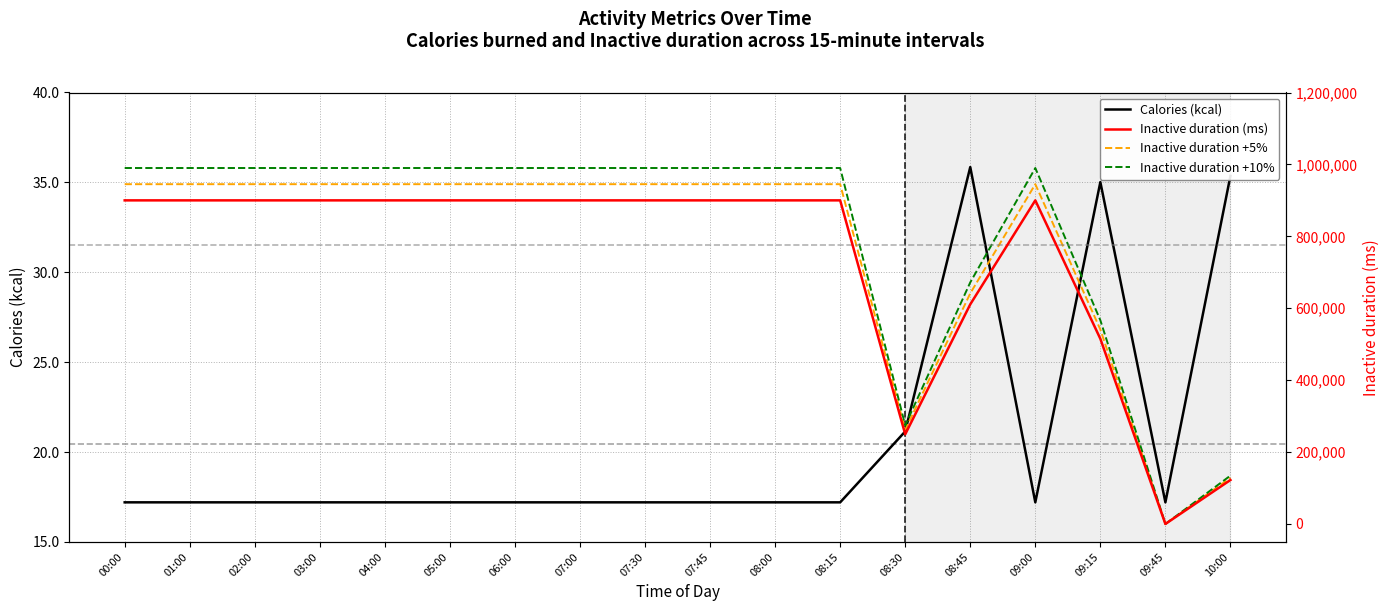

Reading left to right, list all the values displayed in this chart.

Calories (kcal): 00:00=17.2	01:00=17.2	02:00=17.2	03:00=17.2	04:00=17.2	05:00=17.2	06:00=17.2	07:00=17.2	07:30=17.2	07:45=17.2	08:00=17.2	08:15=17.2	08:30=21.1	08:45=35.9	09:00=17.2	09:15=35.0	09:45=17.2	10:00=35.4
Inactive duration (ms): 00:00=900000.0	01:00=900000.0	02:00=900000.0	03:00=900000.0	04:00=900000.0	05:00=900000.0	06:00=900000.0	07:00=900000.0	07:30=900000.0	07:45=900000.0	08:00=900000.0	08:15=900000.0	08:30=249318.0	08:45=610817.0	09:00=900000.0	09:15=514993.0	09:45=0.0	10:00=122268.0
Inactive duration +5%: 00:00=945000.0	01:00=945000.0	02:00=945000.0	03:00=945000.0	04:00=945000.0	05:00=945000.0	06:00=945000.0	07:00=945000.0	07:30=945000.0	07:45=945000.0	08:00=945000.0	08:15=945000.0	08:30=261783.9	08:45=641357.8	09:00=945000.0	09:15=540742.7	09:45=0.0	10:00=128381.4
Inactive duration +10%: 00:00=990000.0	01:00=990000.0	02:00=990000.0	03:00=990000.0	04:00=990000.0	05:00=990000.0	06:00=990000.0	07:00=990000.0	07:30=990000.0	07:45=990000.0	08:00=990000.0	08:15=990000.0	08:30=274249.8	08:45=671898.7	09:00=990000.0	09:15=566492.3	09:45=0.0	10:00=134494.8